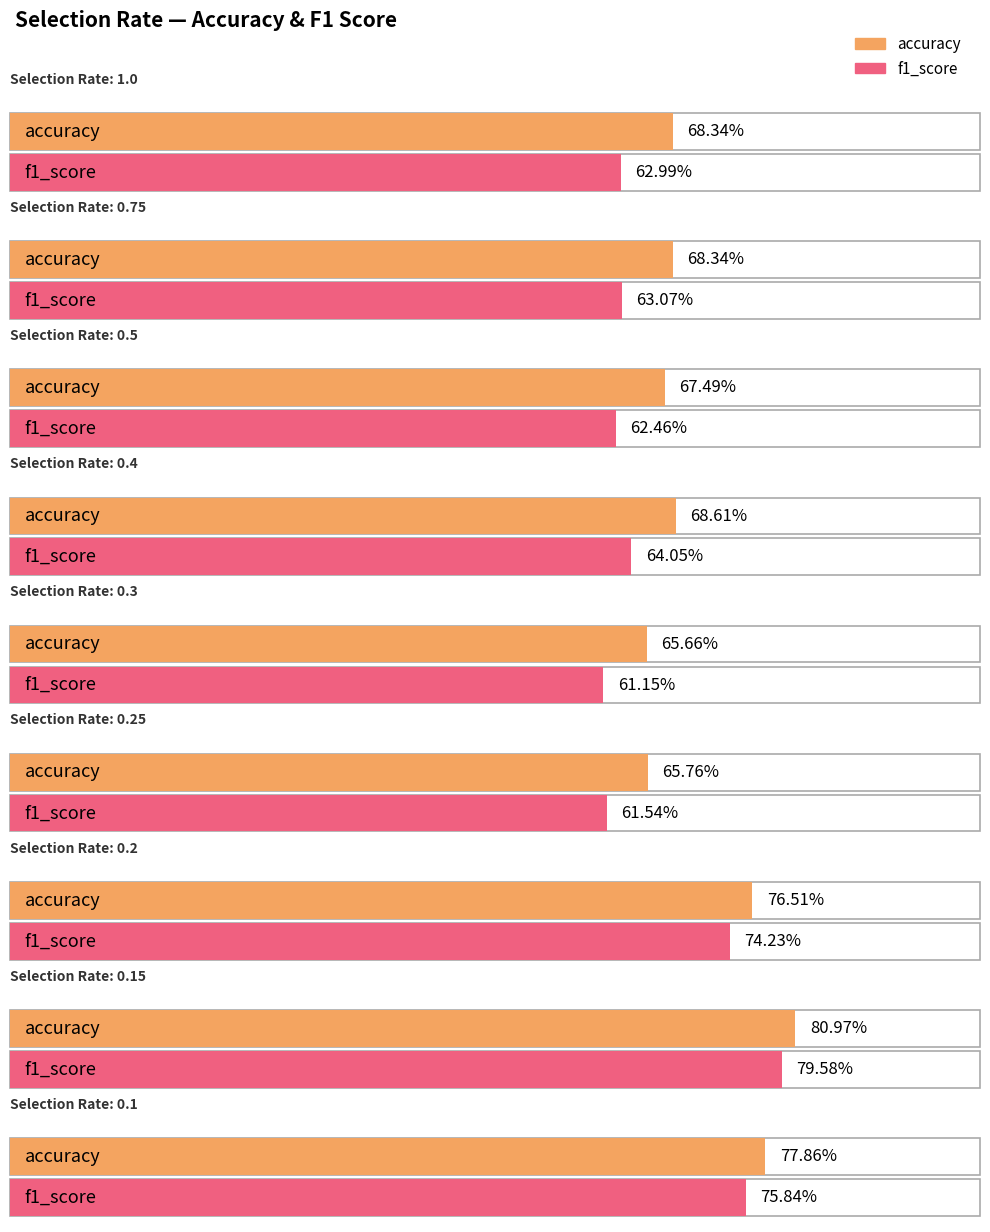

What is the label of the 4th bar from the right?

rate_0.25